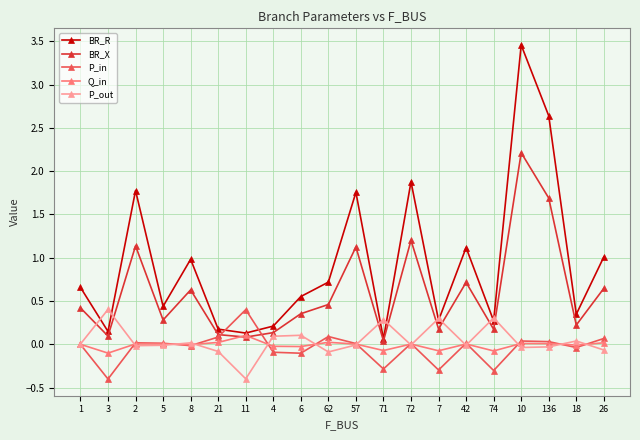

What is the minimum value shown in the chart?

-0.4